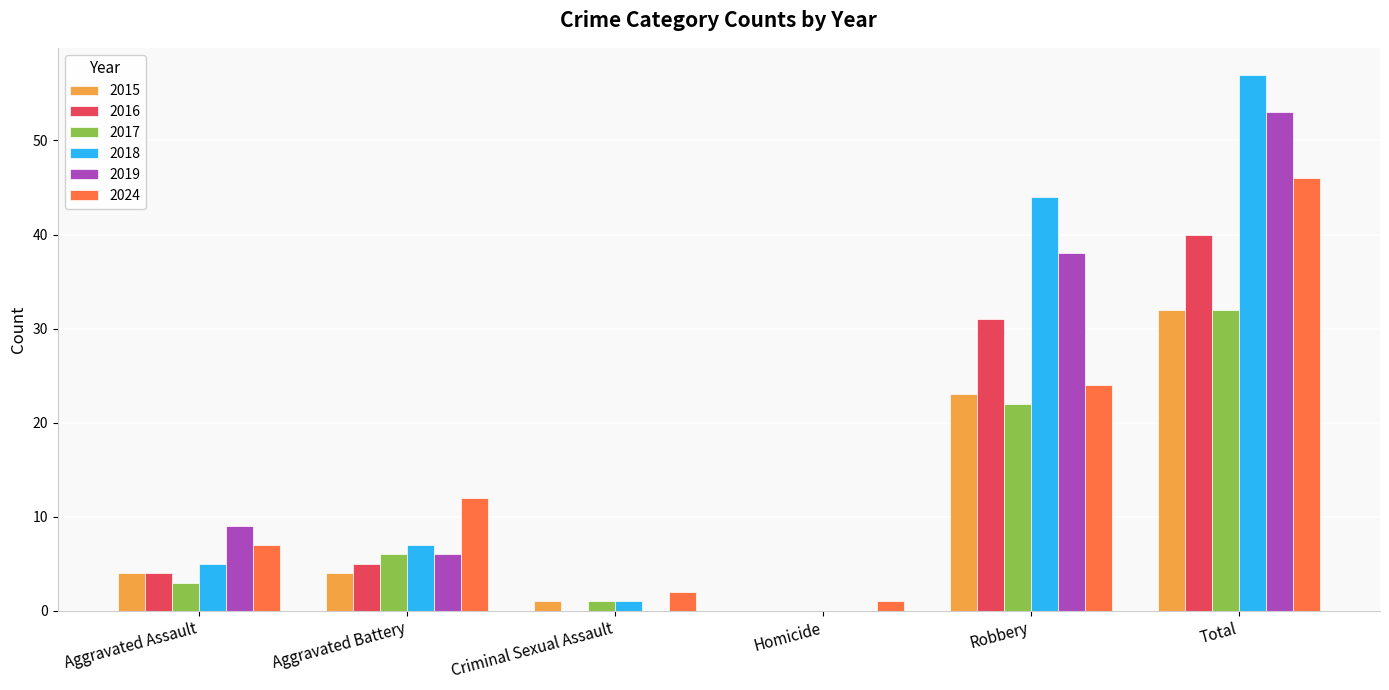

Is it true that 2017 equals 32 at Total?

True